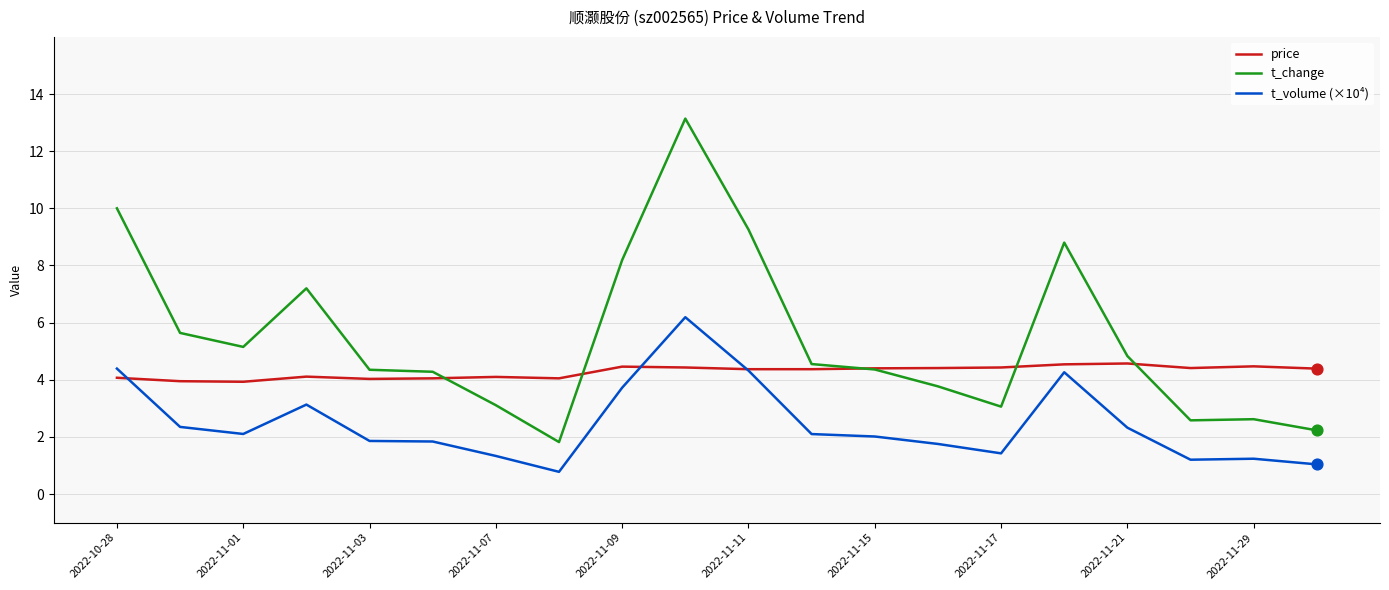

Rank the series by their average value, from highest to lowest.

t_change, price, t_volume (×10⁴)